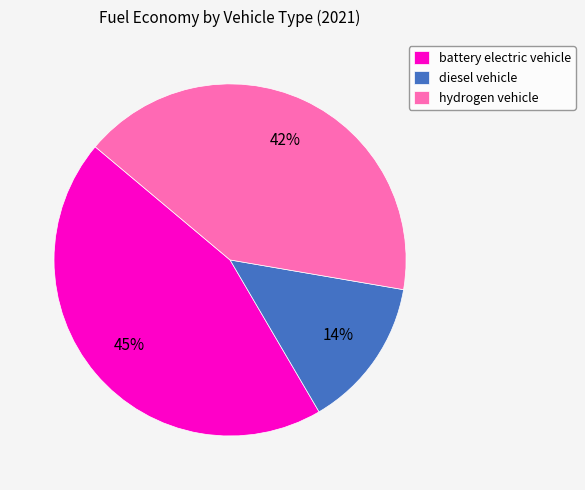

Is the sum of battery electric vehicle and hydrogen vehicle greater than half?

Yes